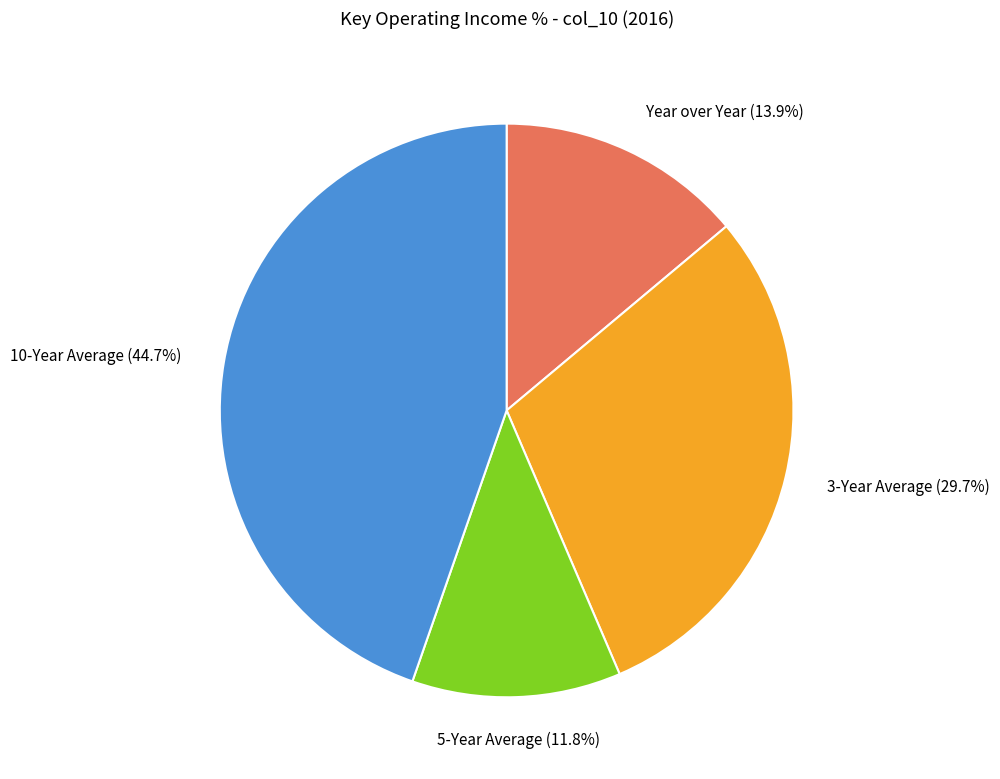

Is there any slice that represents more than half of the pie?

No